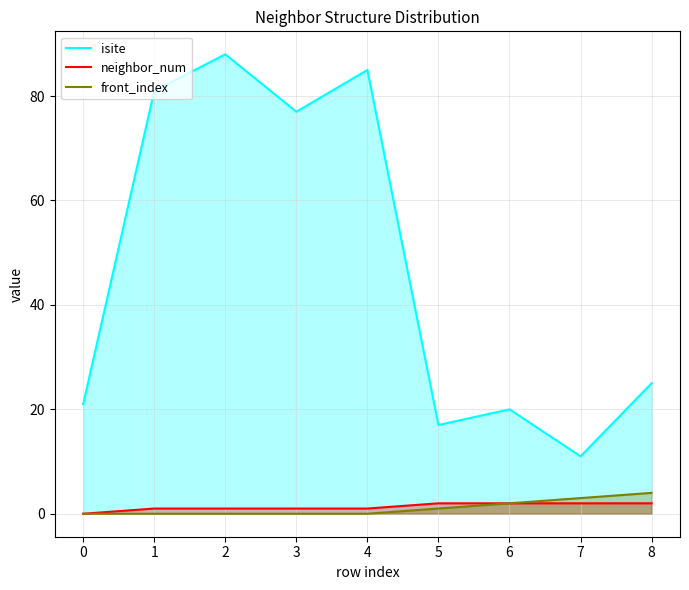

Reading right to left, list all the values displayed in this chart.

isite: 8=25	7=11	6=20	5=17	4=85	3=77	2=88	1=81	0=21
neighbor_num: 8=2	7=2	6=2	5=2	4=1	3=1	2=1	1=1	0=0
front_index: 8=4	7=3	6=2	5=1	4=0	3=0	2=0	1=0	0=0